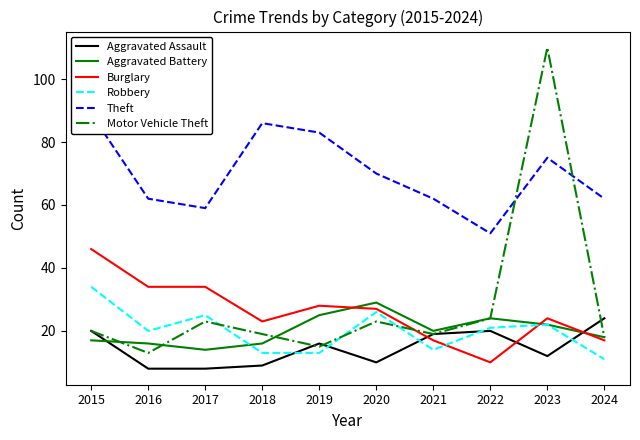

What is the minimum value for Burglary?

10